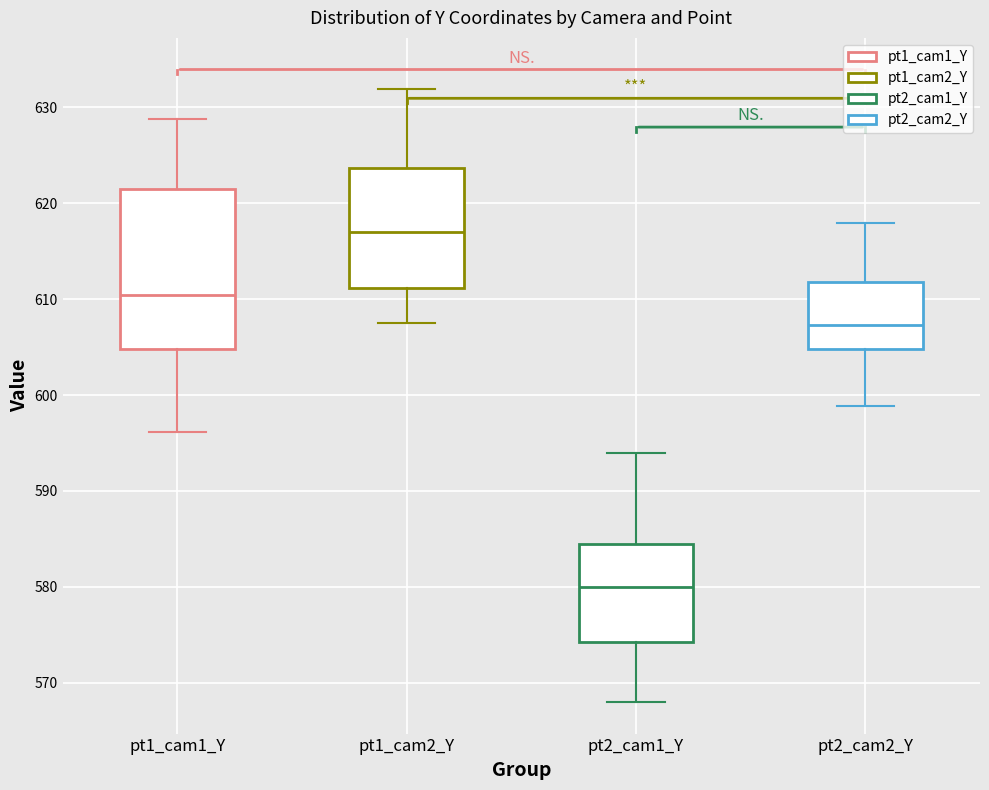

Which box has the lowest median line?

pt2_cam1_Y